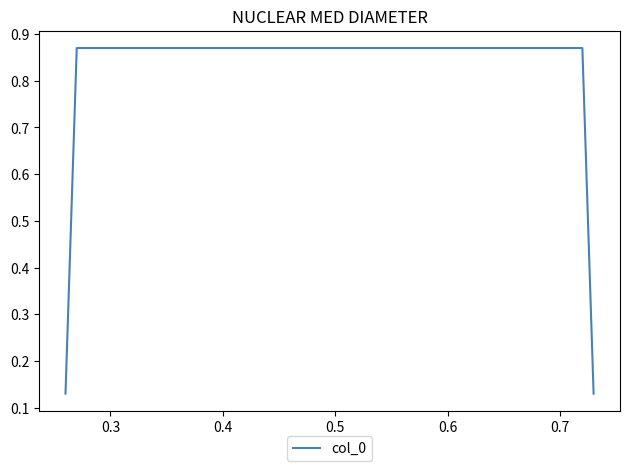

What is the sum of all values?

2.0